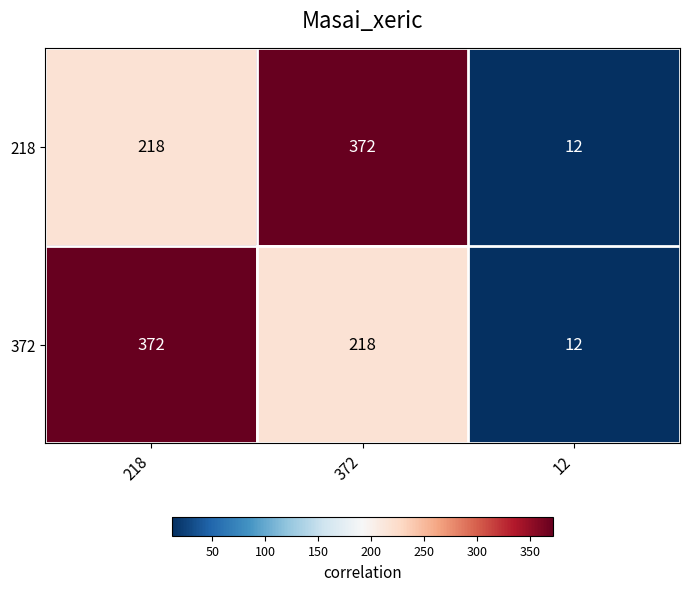

What is the average value of the 218 series?

201